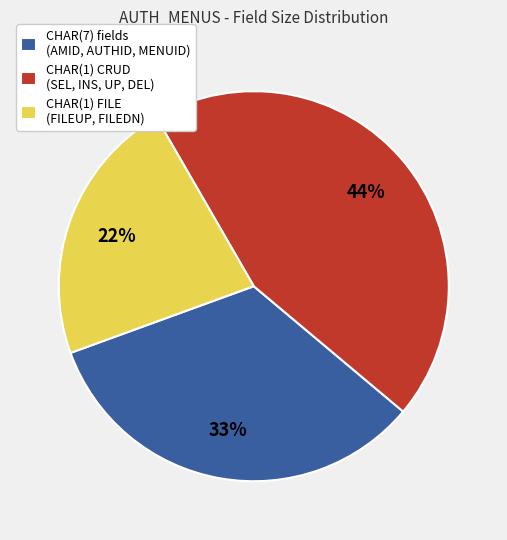

Is there any slice that represents more than half of the pie?

No